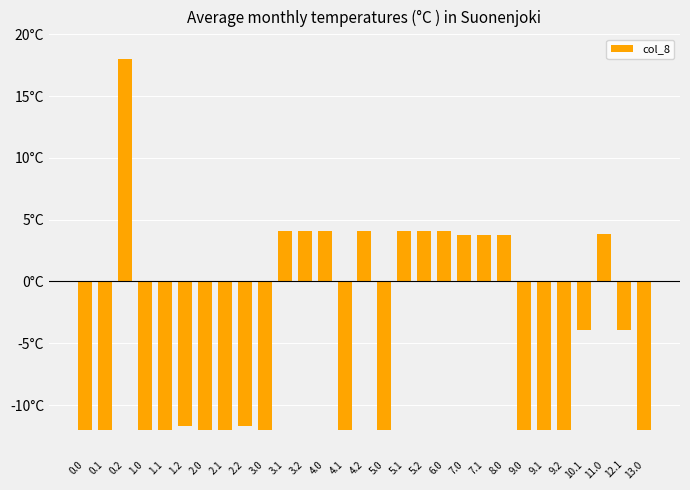

List the labels in order of value, smallest first.

0.0, 0.1, 1.0, 1.1, 2.0, 2.1, 3.0, 4.1, 5.0, 9.0, 9.1, 9.2, 13.0, 1.2, 2.2, 12.1, 10.1, 7.0, 7.1, 8.0, 11.0, 3.1, 3.2, 4.0, 4.2, 5.1, 5.2, 6.0, 0.2